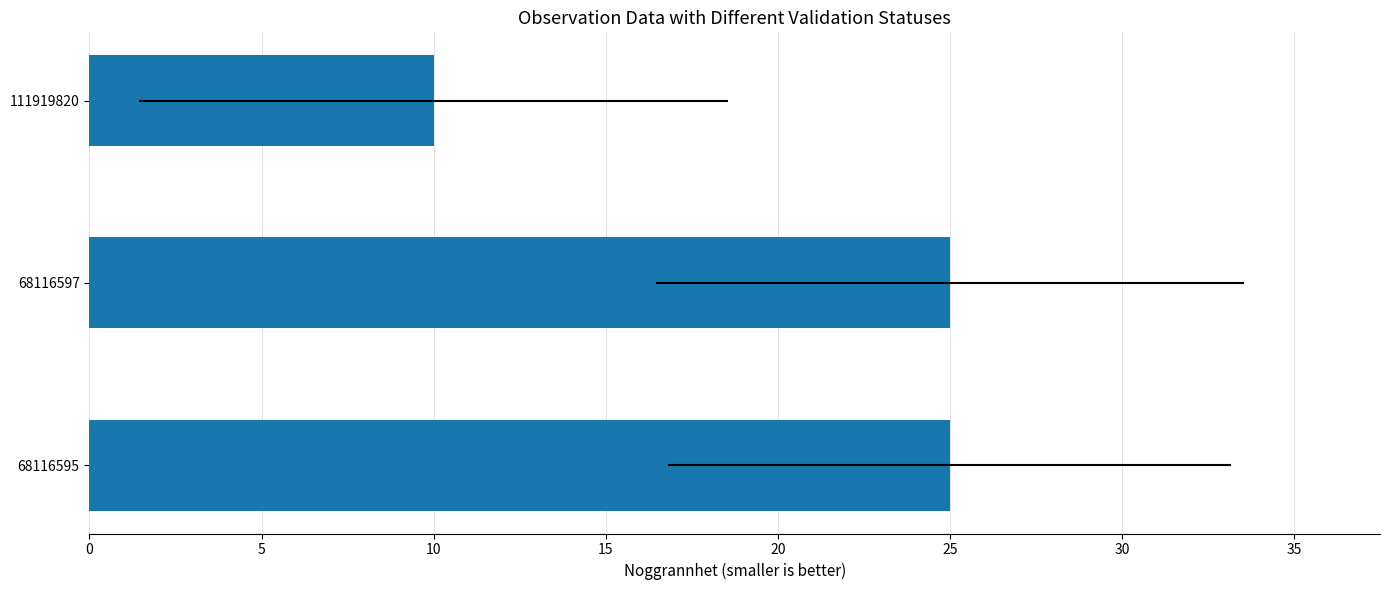

What is the value of the 1st bar from the left?

25